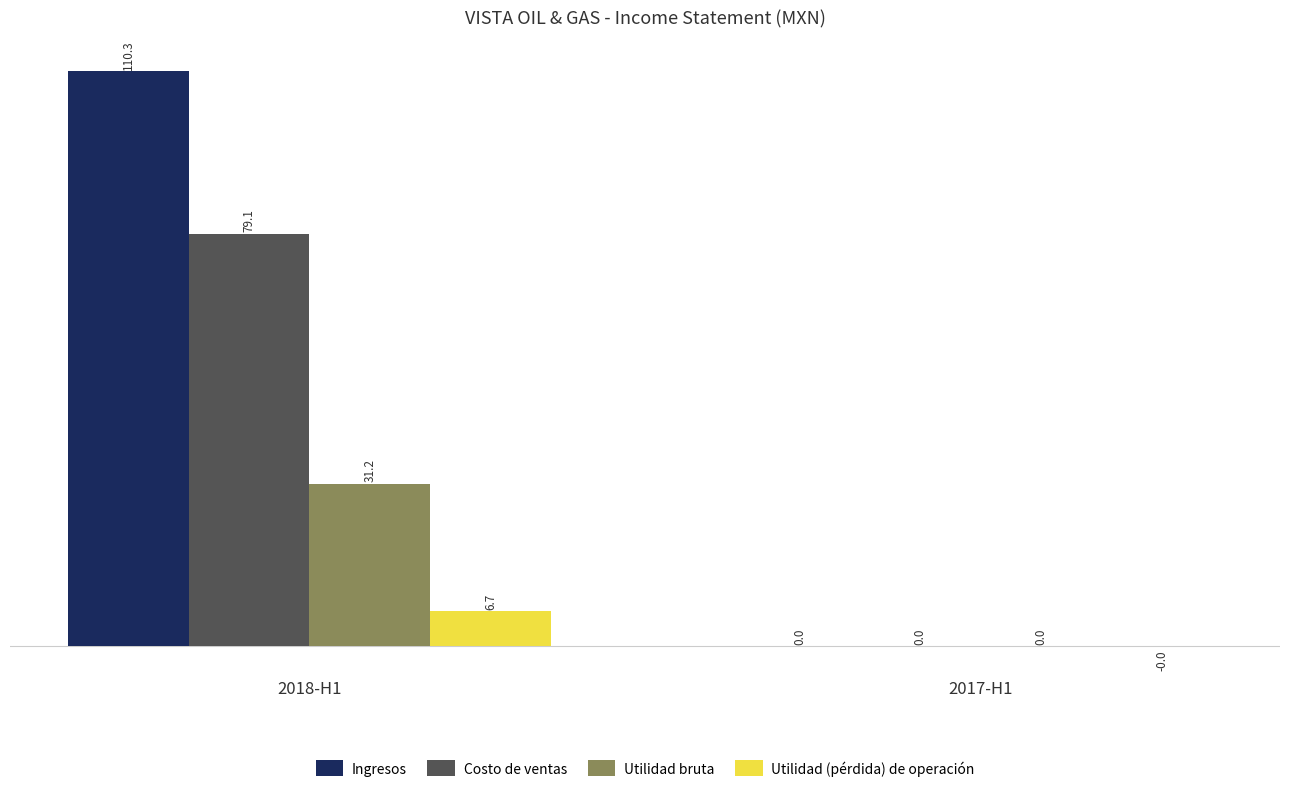

What is the difference between the Costo de ventas values at 2018-H1 and 2017-H1?

79.1